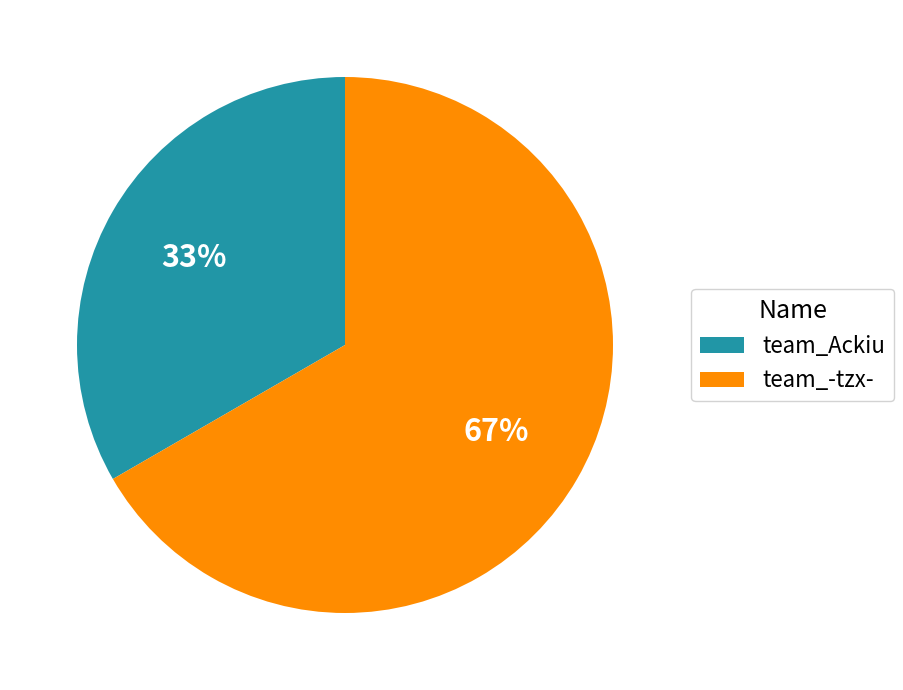

Rank the categories by value from highest to lowest.

team_-tzx-, team_Ackiu